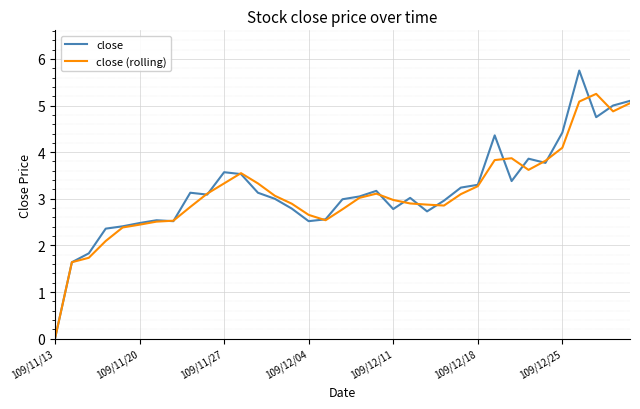

Which series has the largest range (max minus min)?

close